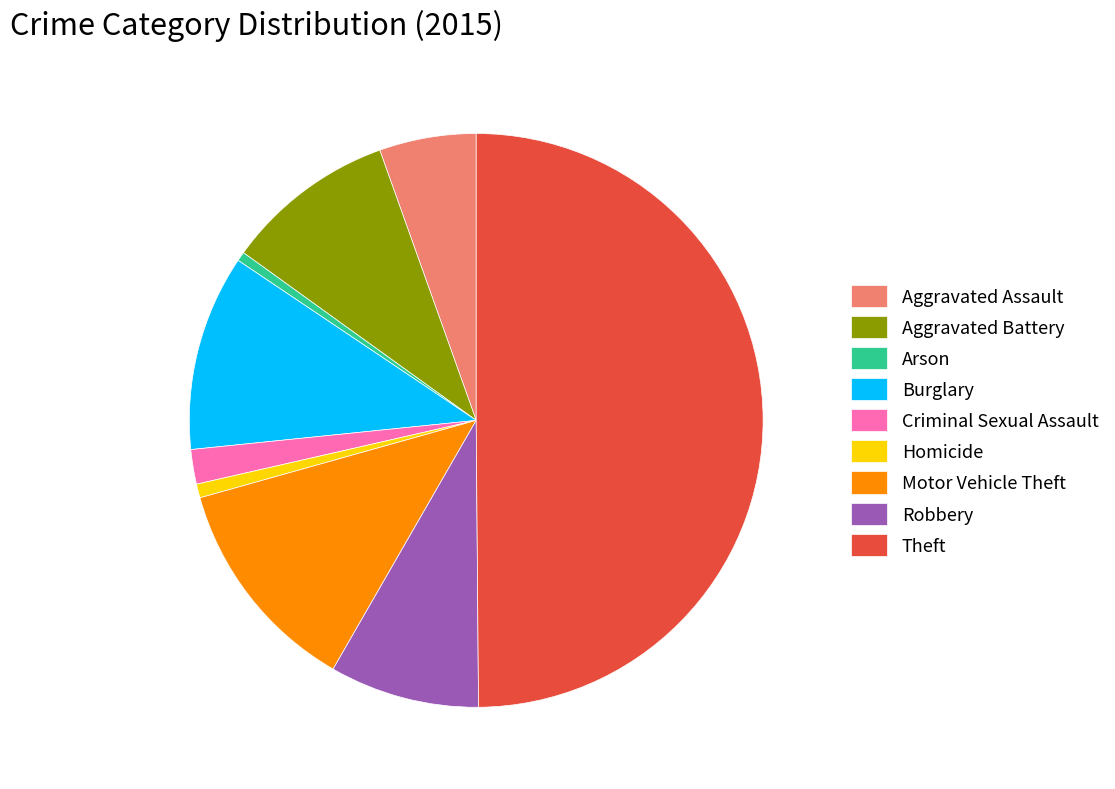

Is Arson the majority of the pie?

No